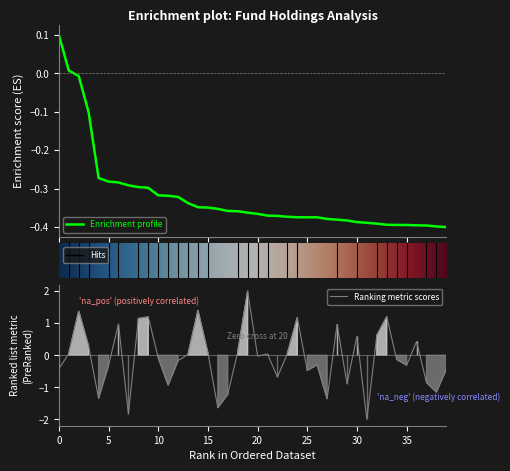

What is the minimum value for Ranking metric scores?

-2.0